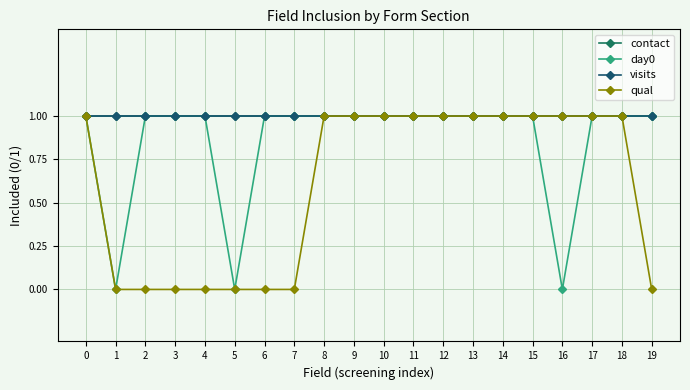

True or false: visits has a value of 1 at 12.

True